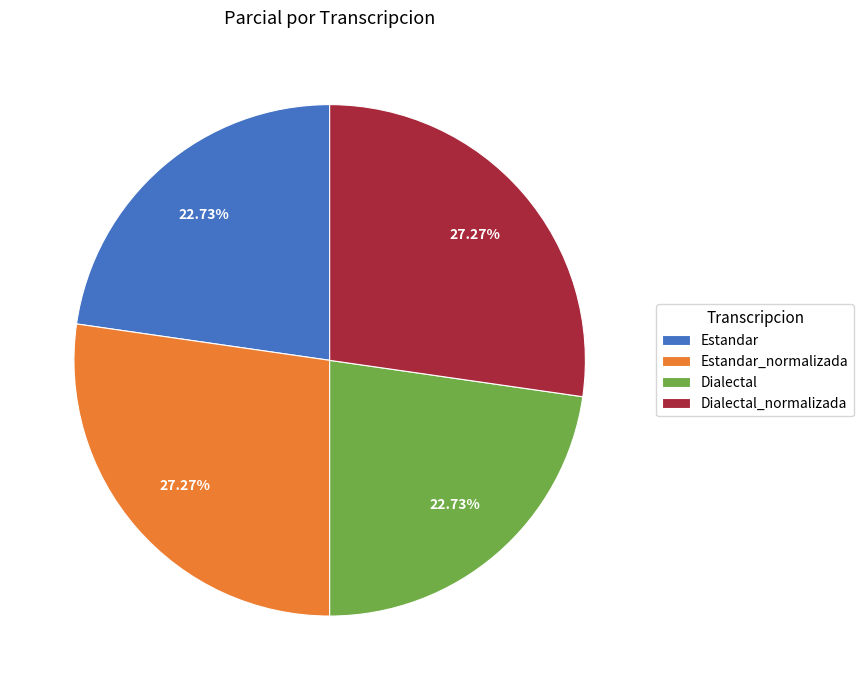

Combined, what portion of the pie is Dialectal_normalizada and Estandar?

50.0%